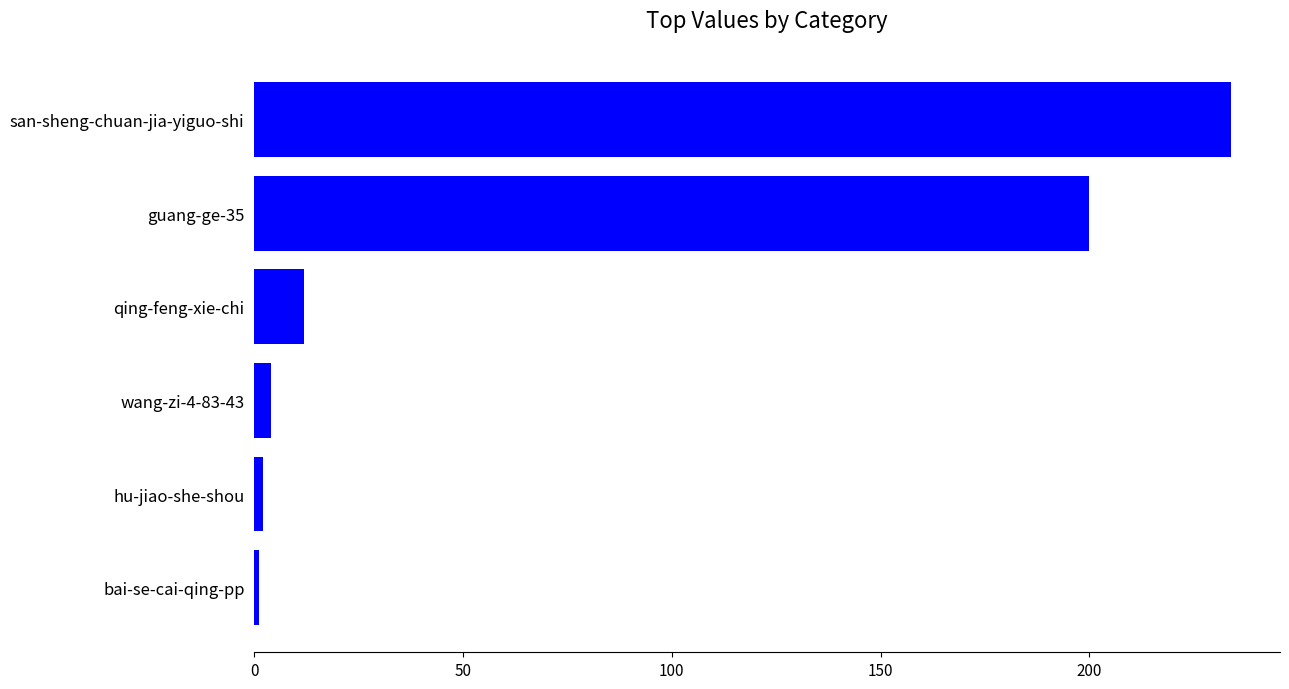

True or false: the data shows 4 at wang-zi-4-83-43.

True